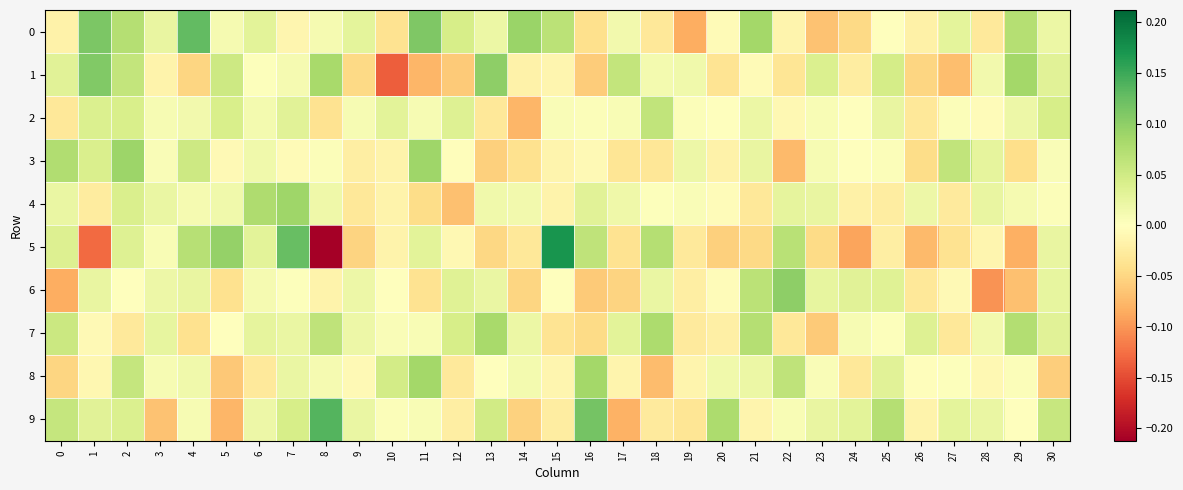

What is the total value across all series at 17?

-0.1